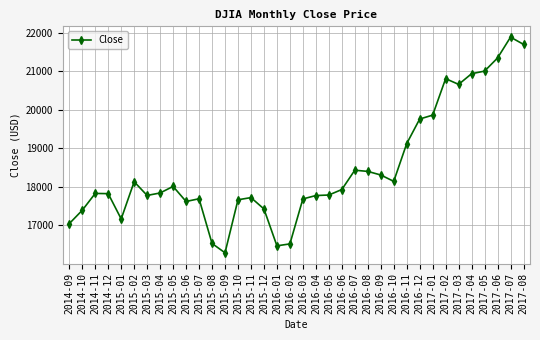

Which has a higher value, 2016-03 or 2016-01?

2016-03